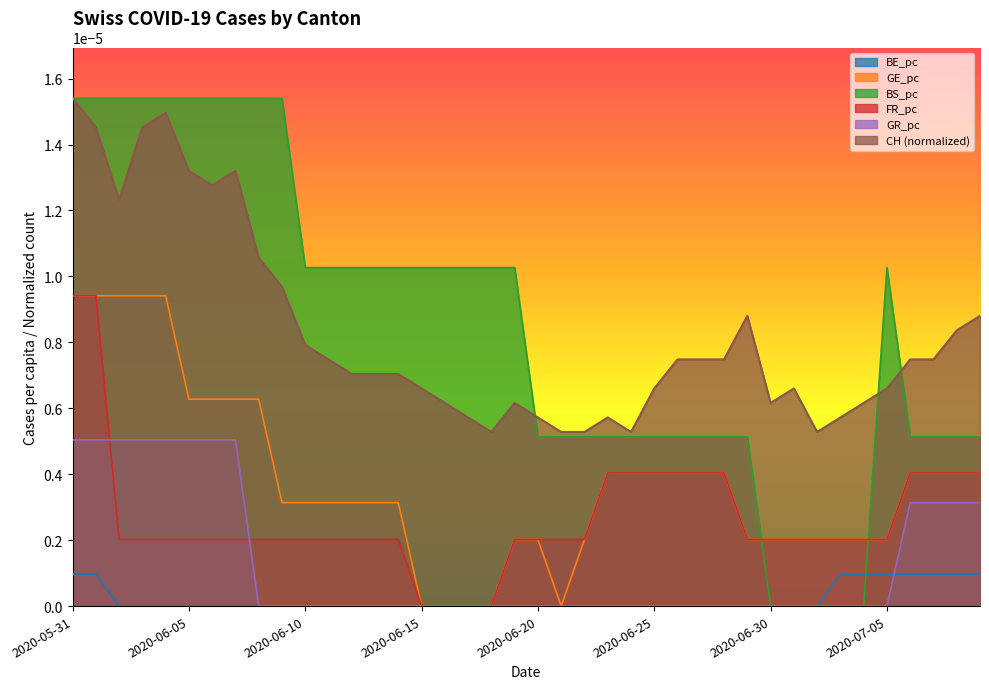

True or false: BE_pc and CH (normalized) intersect in this chart.

False